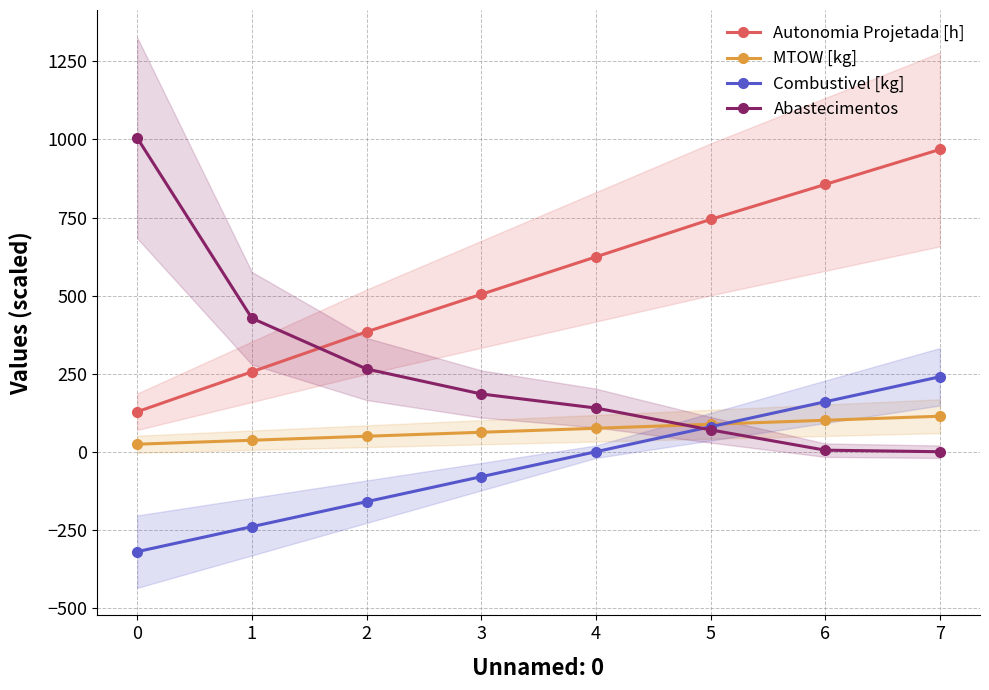

What is the value of the Combustivel [kg] point at the 3rd from the left?

-160.0